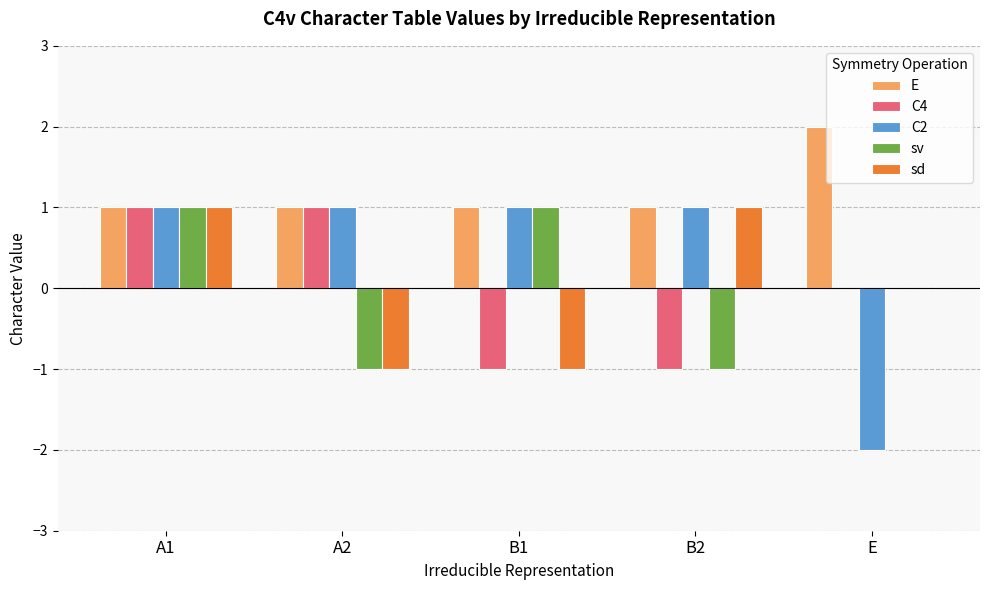

At which label is sv closest to 0?

E